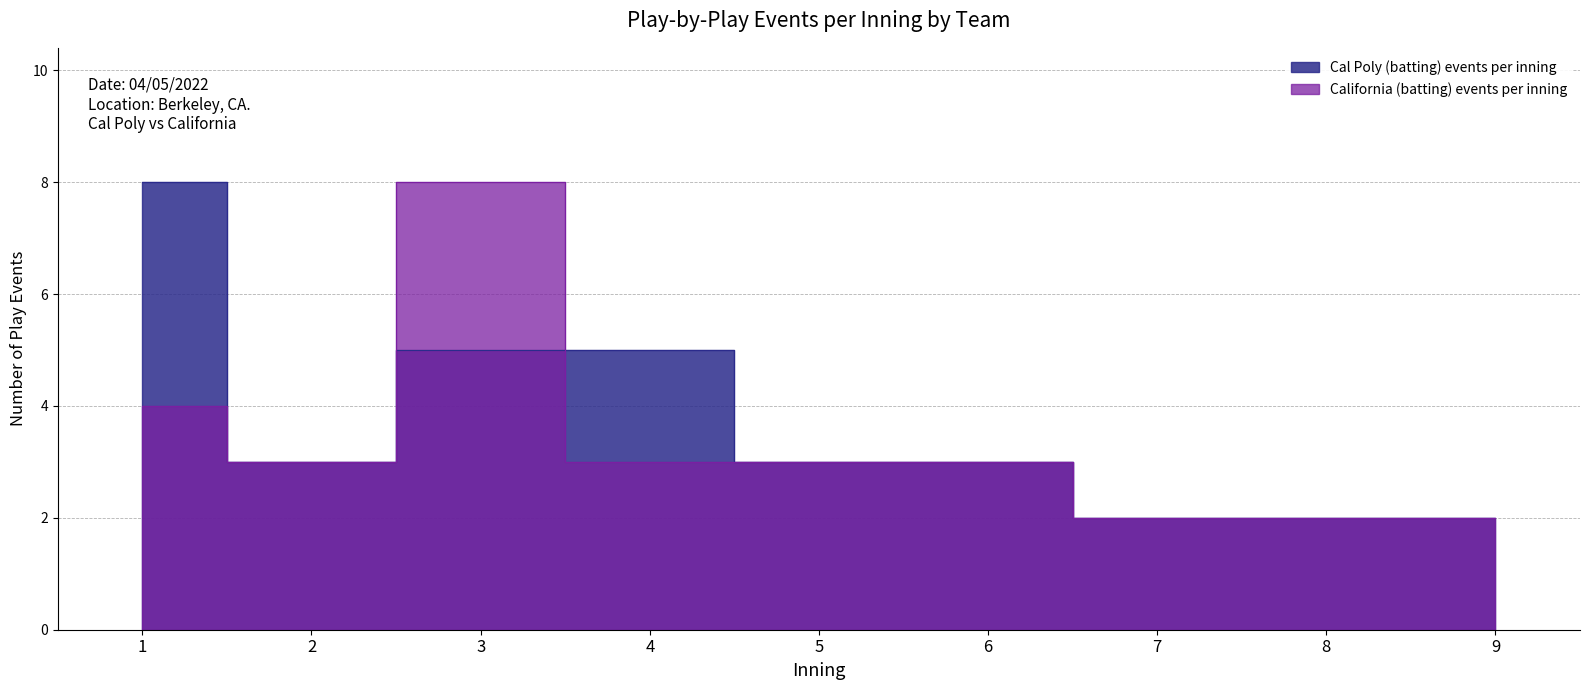

What is the difference between the maximum and minimum values in the Cal Poly (batting) events per inning series?

6